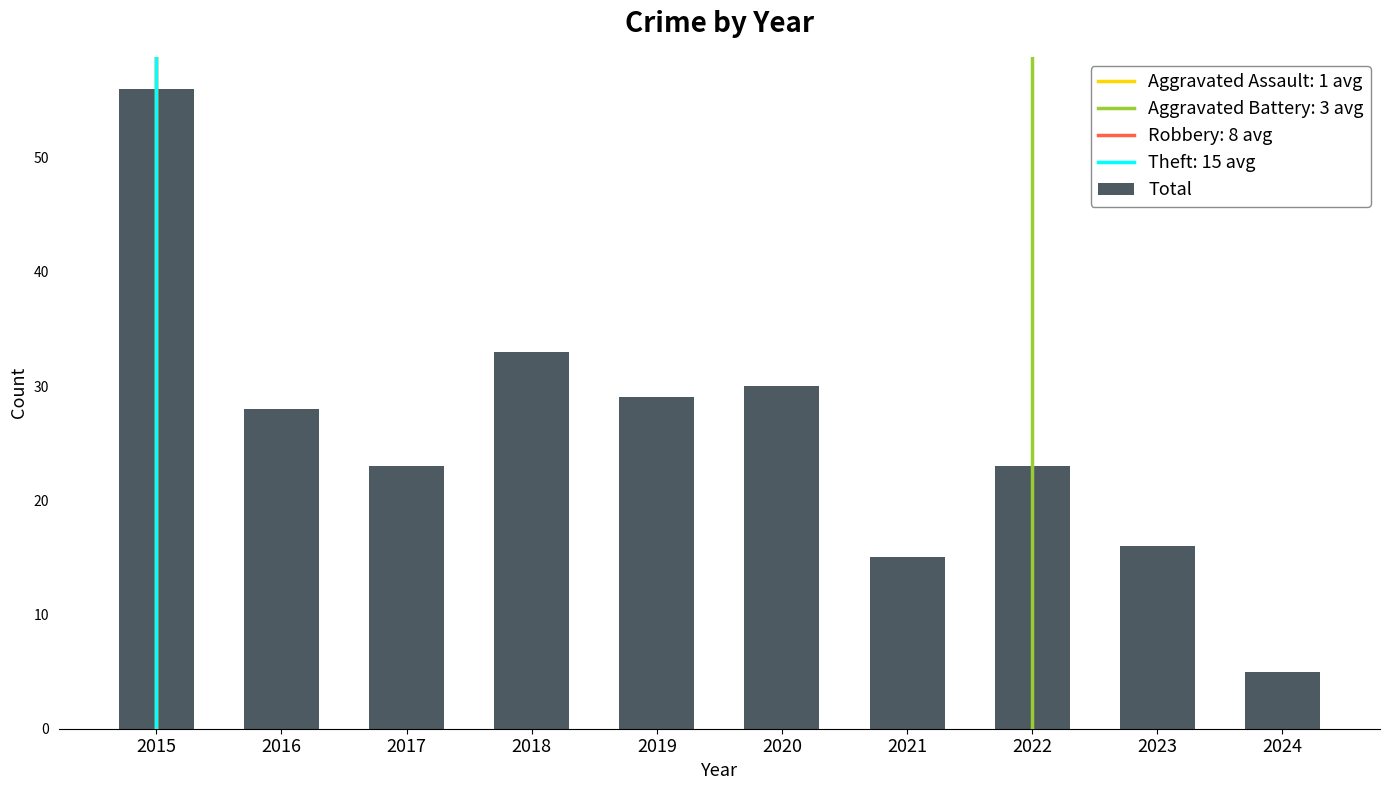

Reading left to right, what are all the values shown in this chart?

56	28	23	33	29	30	15	23	16	5